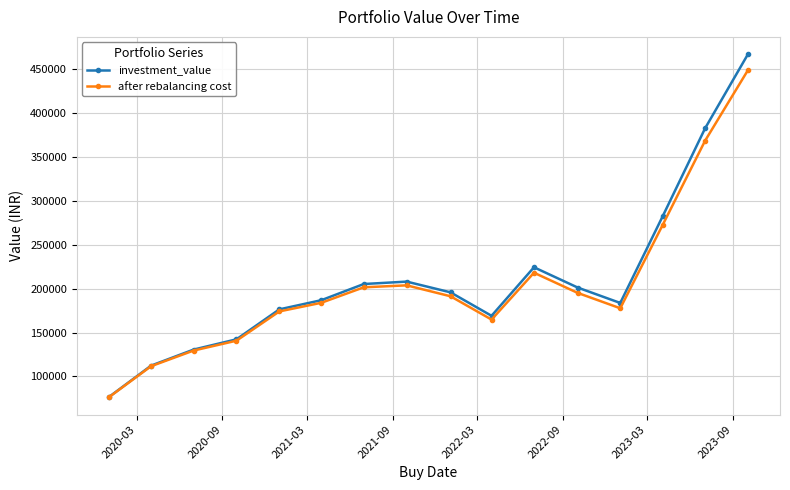

At how many categories does at least one series exceed 101327?

15